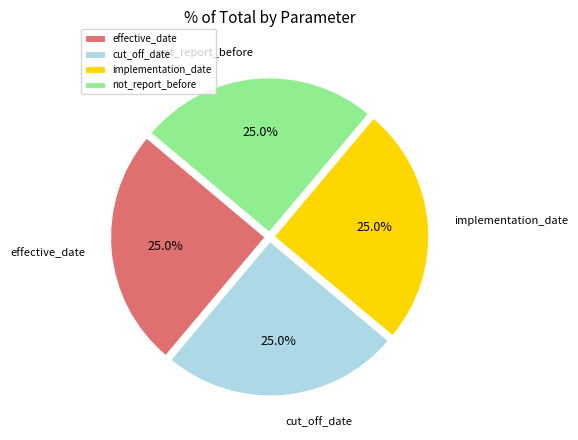

How many slices are in this pie chart?

4